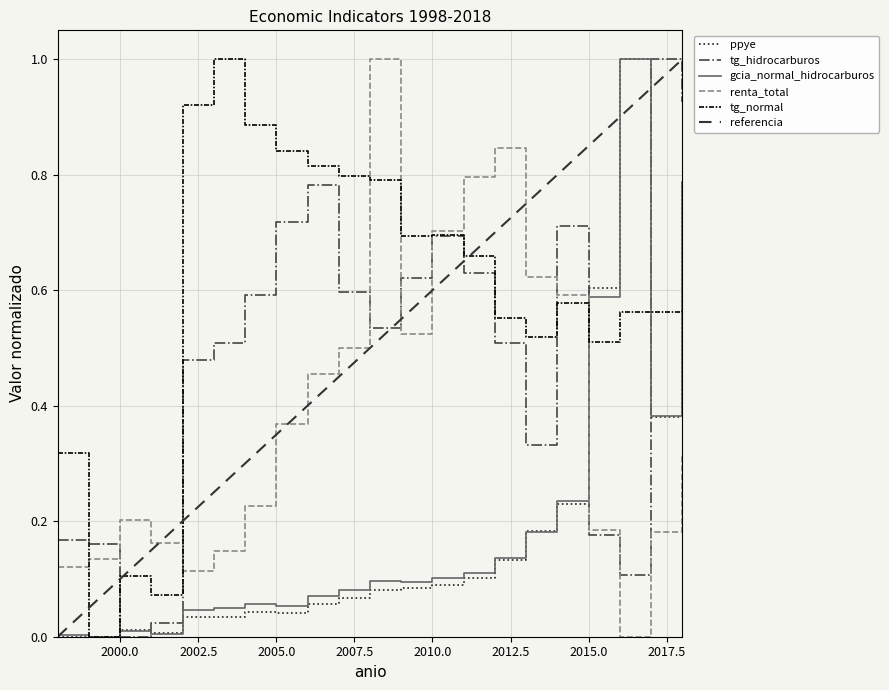

What is the highest value of the renta_total series?

1.0